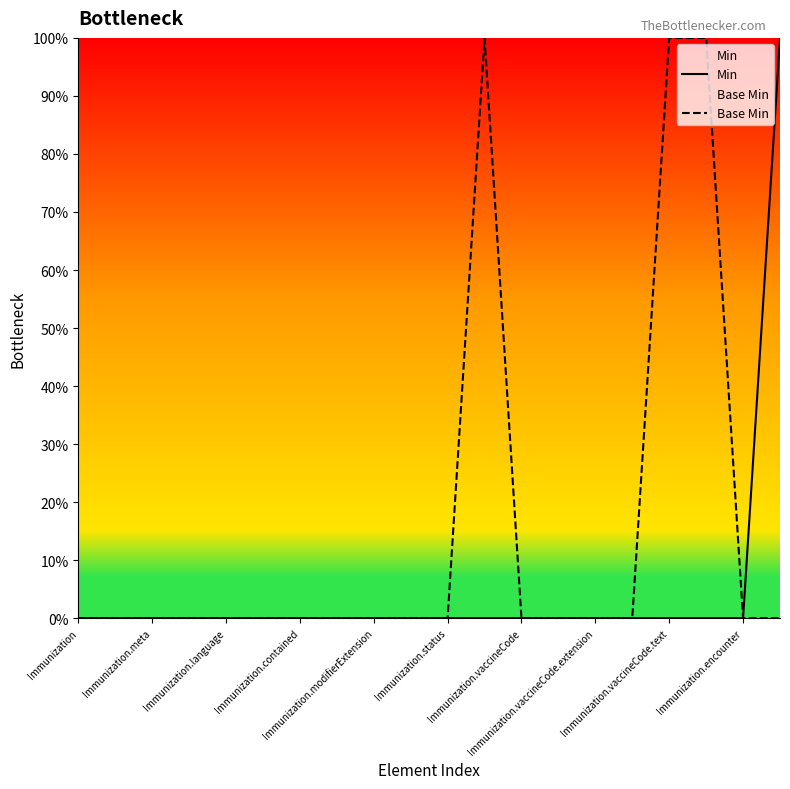

What is the difference between the maximum and minimum values in the Base Min series?

1